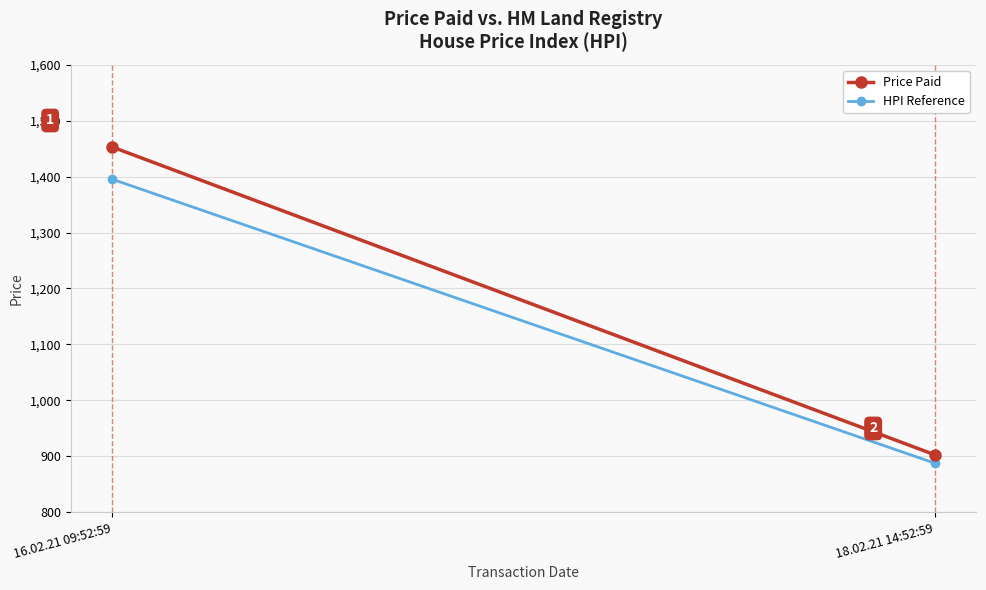

What is the difference between the Price Paid values at 16.02.21 09:52:59 and 18.02.21 14:52:59?

550.4